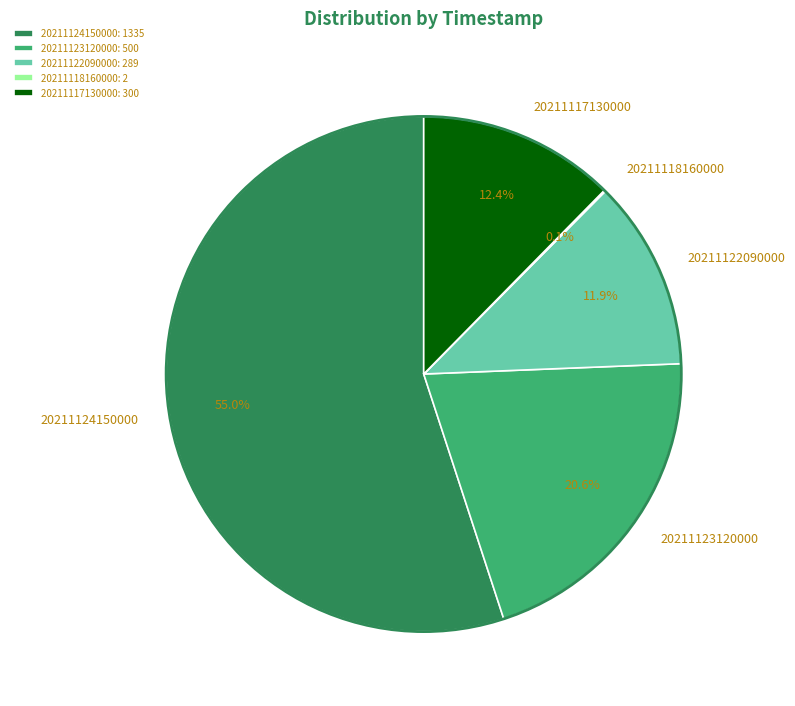

To the nearest percent, what is the average slice percentage?

20%